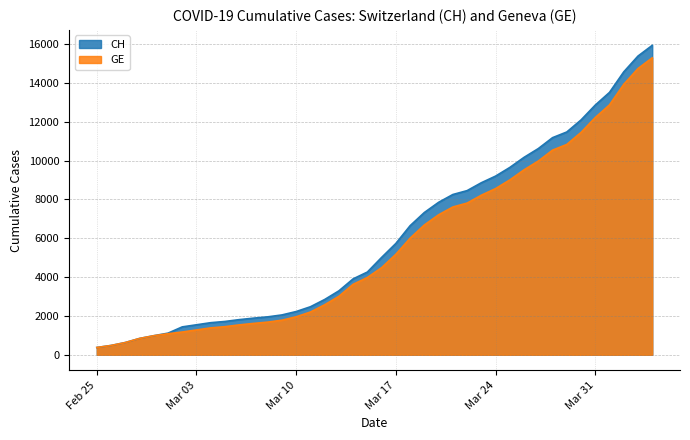

How many categories are shown in the chart?

40